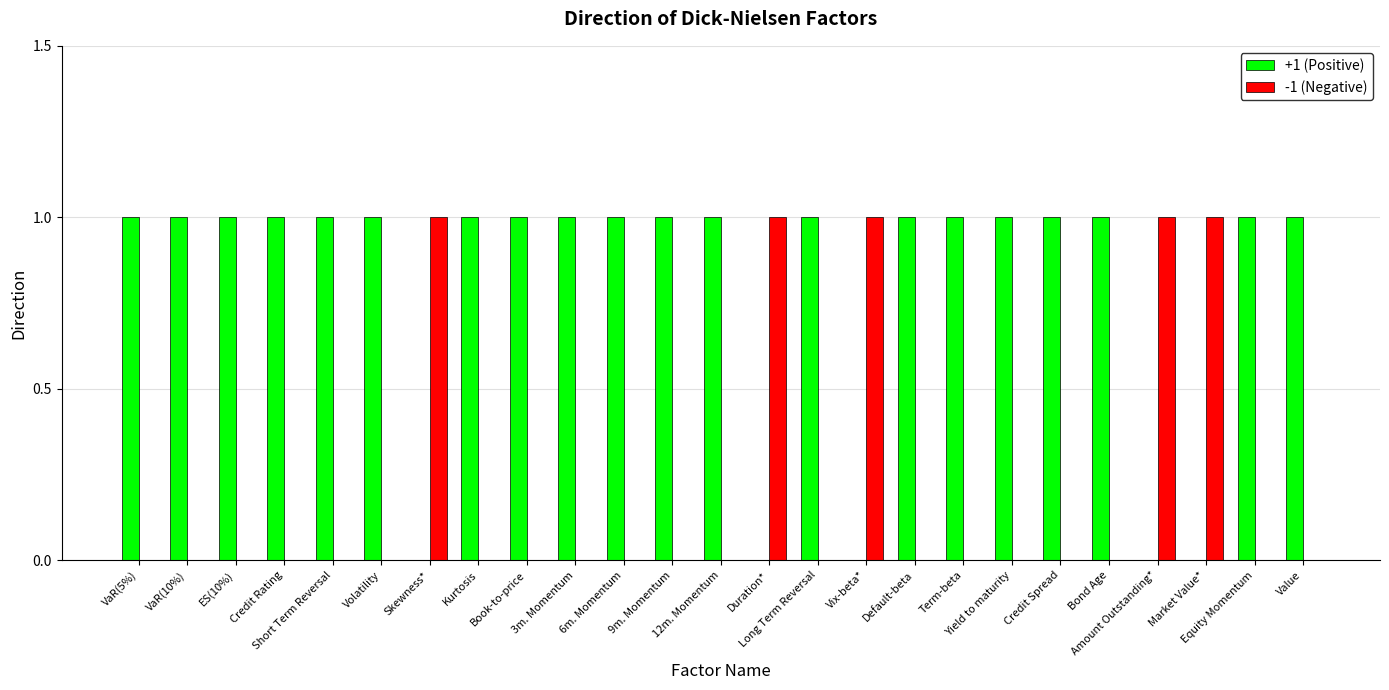

Reading left to right, list all the values displayed in this chart.

+1 (Positive): VaR(5%)=1	VaR(10%)=1	ES(10%)=1	Credit Rating=1	Short Term Reversal=1	Volatility=1	Skewness*=0	Kurtosis=1	Book-to-price=1	3m. Momentum=1	6m. Momentum=1	9m. Momentum=1	12m. Momentum=1	Duration*=0	Long Term Reversal=1	Vix-beta*=0	Default-beta=1	Term-beta=1	Yield to maturity=1	Credit Spread=1	Bond Age=1	Amount Outstanding*=0	Market Value*=0	Equity Momentum=1	Value=1
-1 (Negative): VaR(5%)=0	VaR(10%)=0	ES(10%)=0	Credit Rating=0	Short Term Reversal=0	Volatility=0	Skewness*=1	Kurtosis=0	Book-to-price=0	3m. Momentum=0	6m. Momentum=0	9m. Momentum=0	12m. Momentum=0	Duration*=1	Long Term Reversal=0	Vix-beta*=1	Default-beta=0	Term-beta=0	Yield to maturity=0	Credit Spread=0	Bond Age=0	Amount Outstanding*=1	Market Value*=1	Equity Momentum=0	Value=0